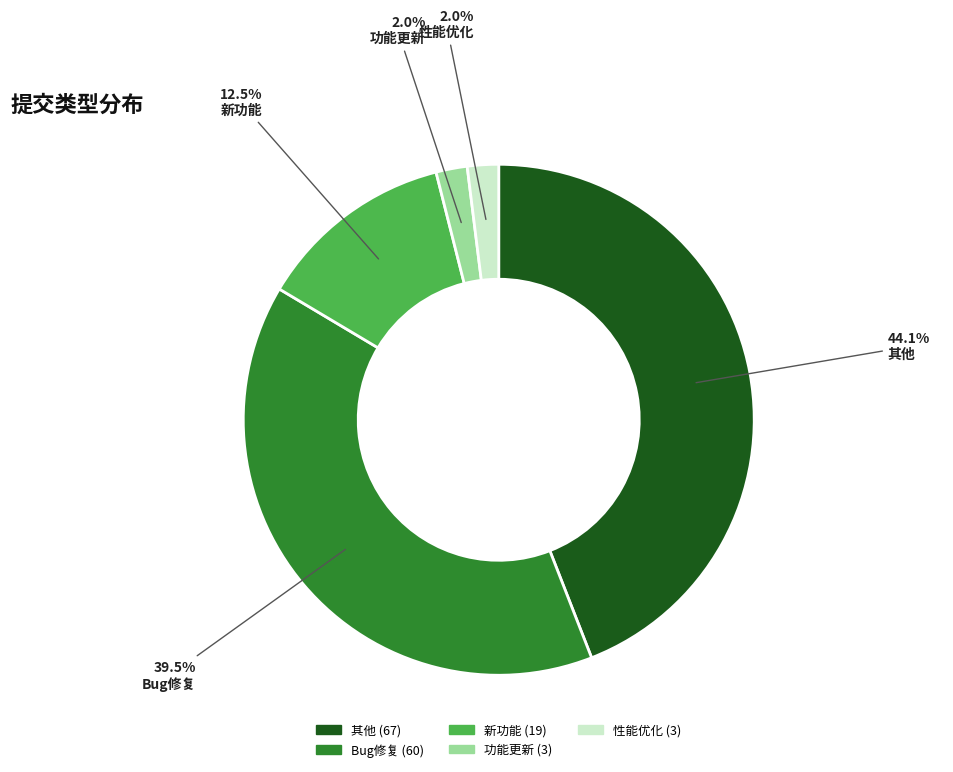

Which category has the biggest portion of the pie?

其他